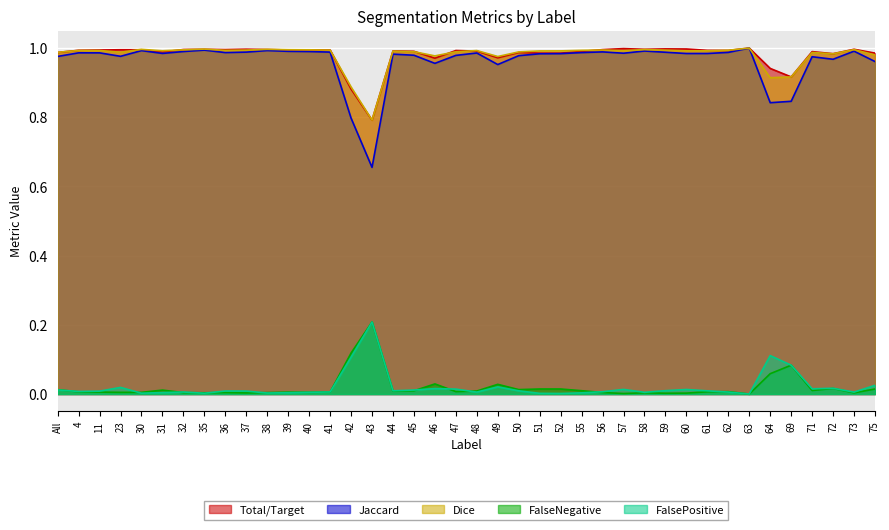

What is the lowest value of the Jaccard series?

0.7